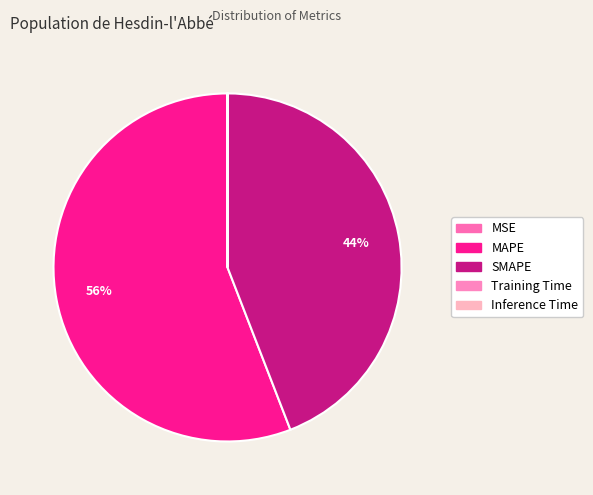

Is there a majority slice in this chart?

Yes